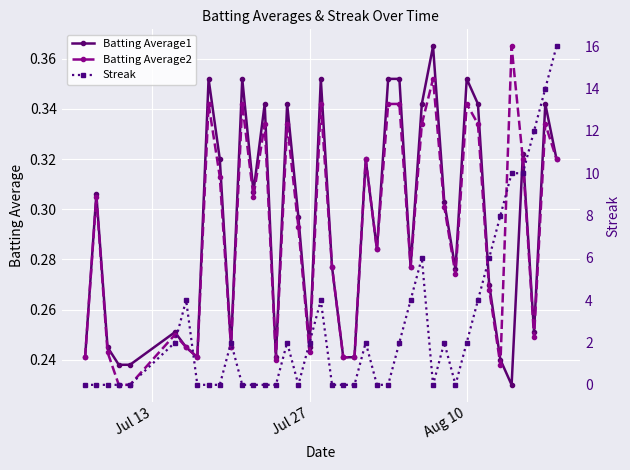

How many Batting Average2 values are between 0 and 1?

40